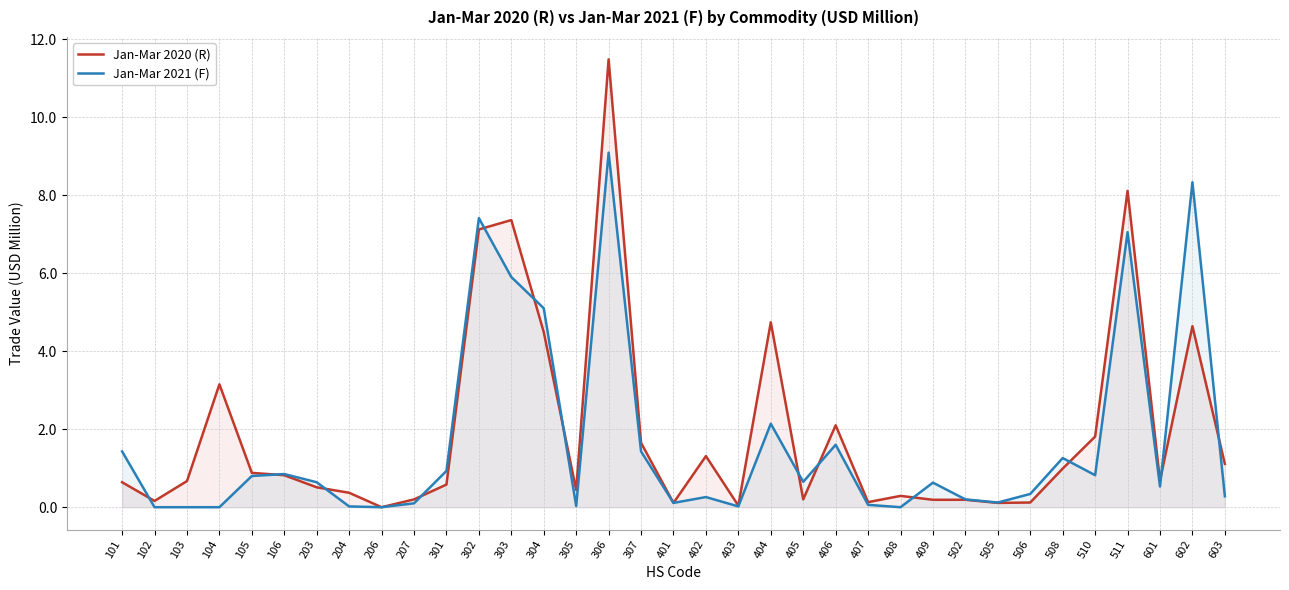

Which label corresponds to the smallest value in the chart?

206